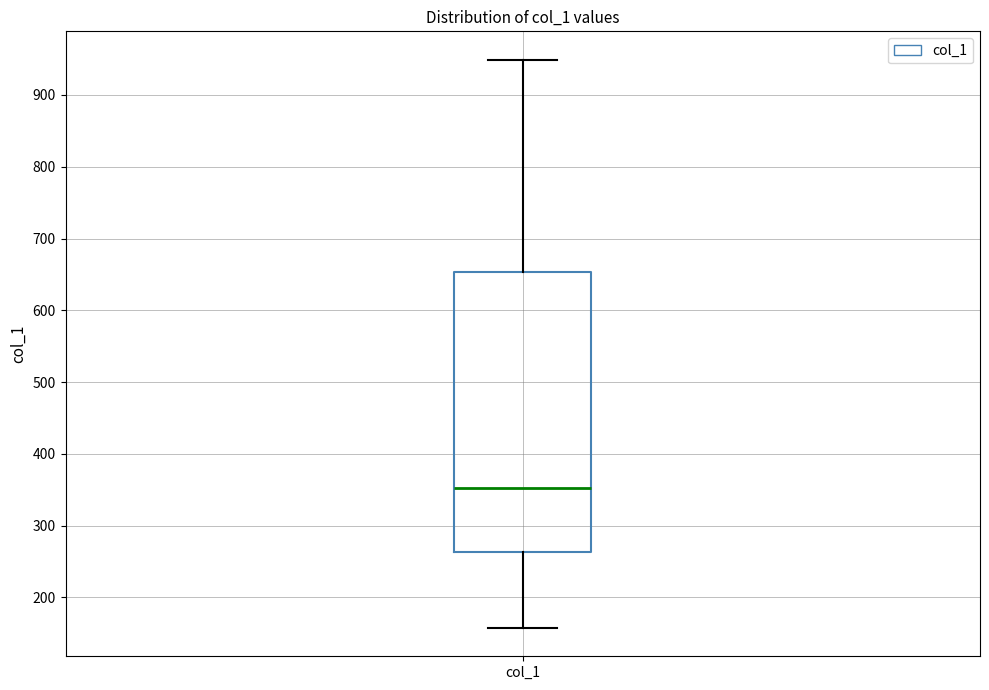

Transcribe this box plot: give where the median line is, the range the box spans, and where the two whiskers end, as read against the y-axis. The values are not printed on the chart, so give them approximately, as read against the axis.

median 350, box 260 to 650, whiskers 160 to 950